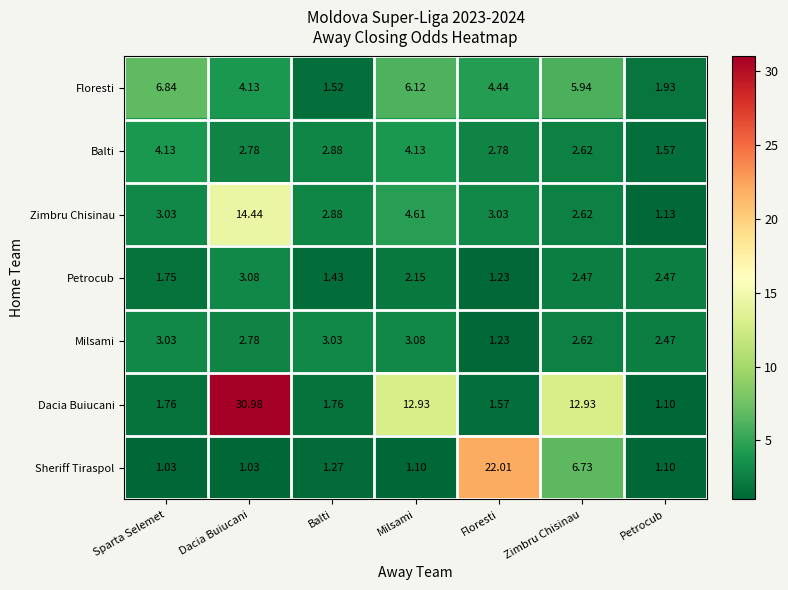

Which series has the largest total across all categories?

Dacia Buiucani